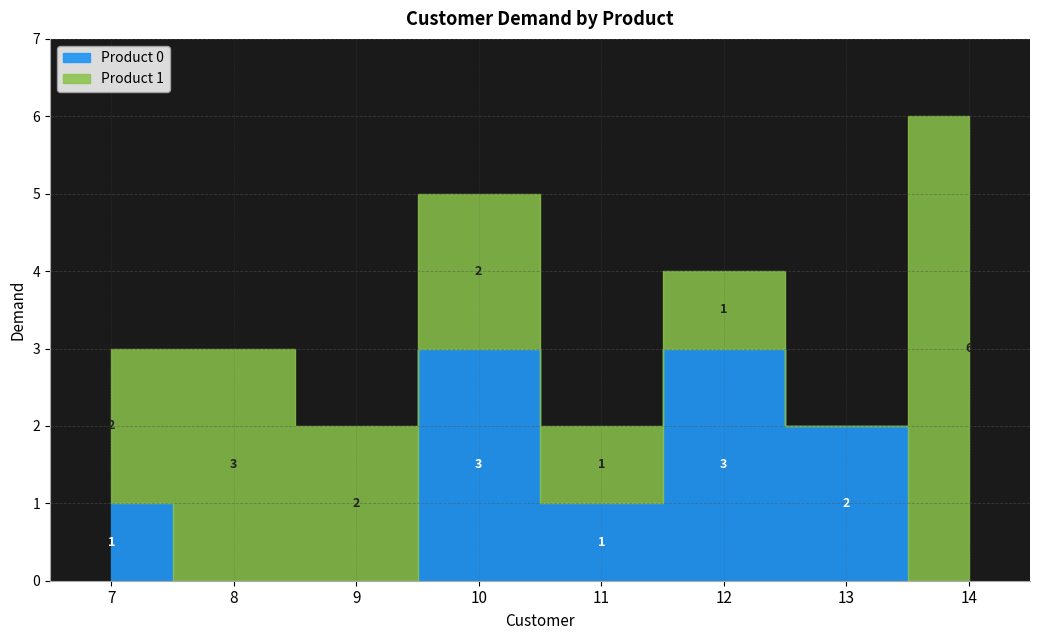

True or false: Product 1 and Product 0 intersect in this chart.

True